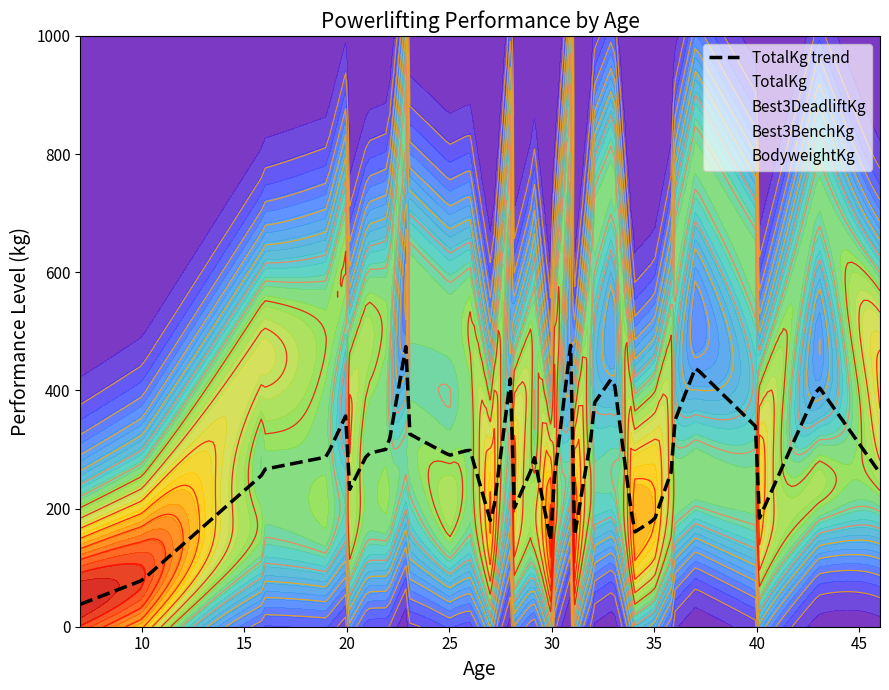

What is the sum of the Best3DeadliftKg values at 14 and 25?

475.0